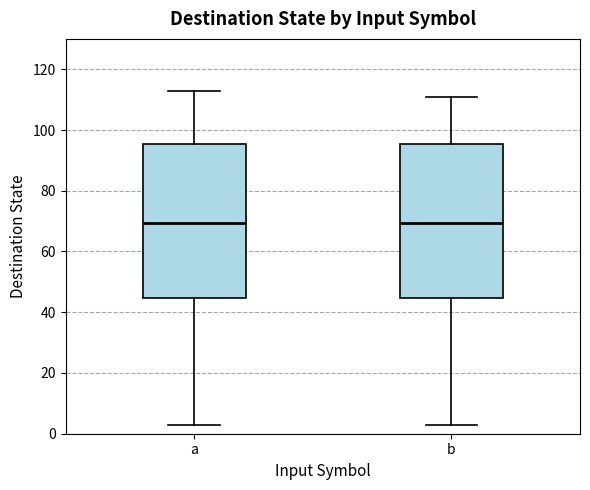

Reading left to right, read every box against the y-axis: the position of its median line, the range the box covers, and the ends of its whiskers. The values are not printed on the chart, so give them approximately, as read against the axis.

a: median 70, box 44 to 96, whiskers 4 to 114
b: median 70, box 44 to 96, whiskers 4 to 112